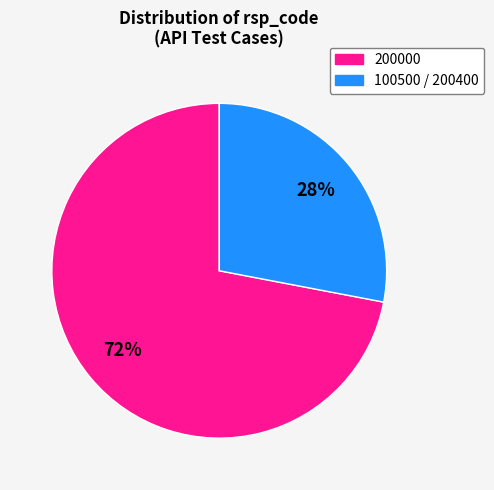

To the nearest percent, what is the difference between the largest and smallest slice percentages?

44%